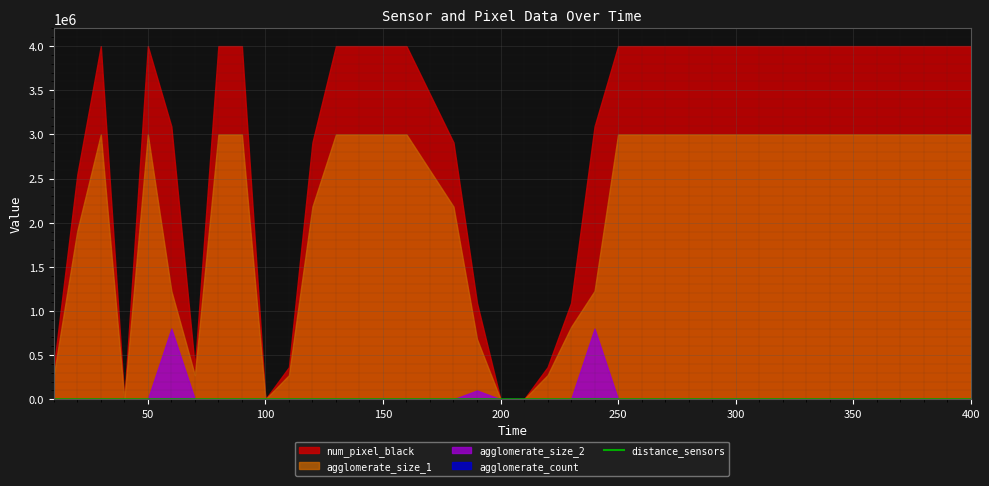

How many data points are less than 21?

20